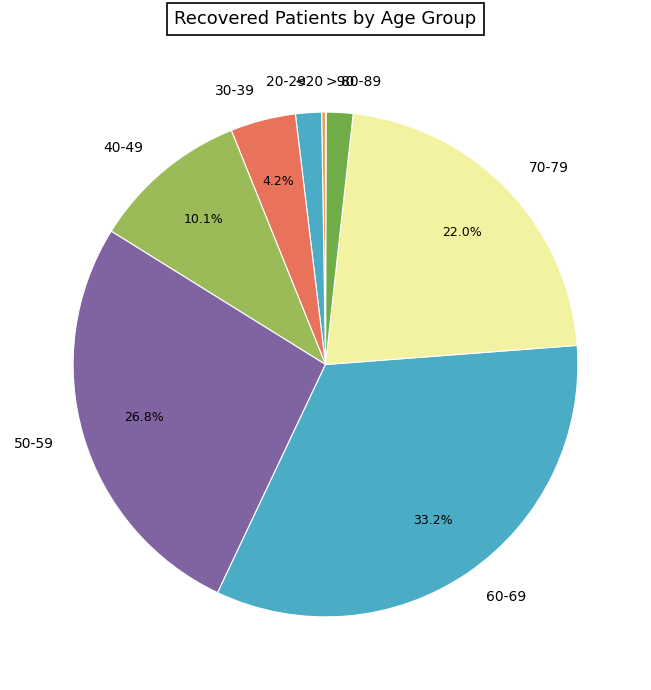

Approximately how many times larger is the value at 50-59 compared to 30-39?

6.4